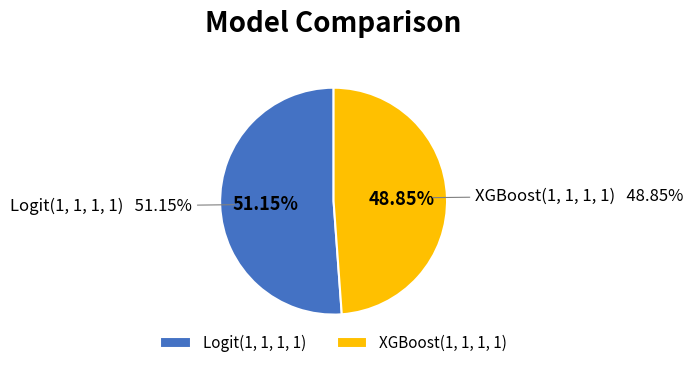

Is Logit(1, 1, 1, 1) the majority of the pie?

Yes